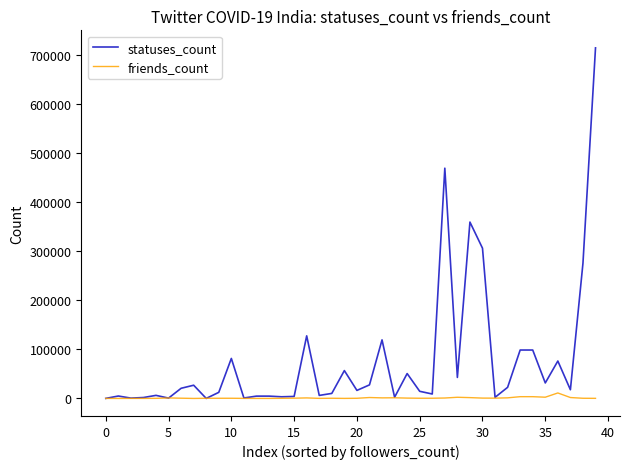

Rank the series by their maximum value, from lowest to highest.

friends_count, statuses_count